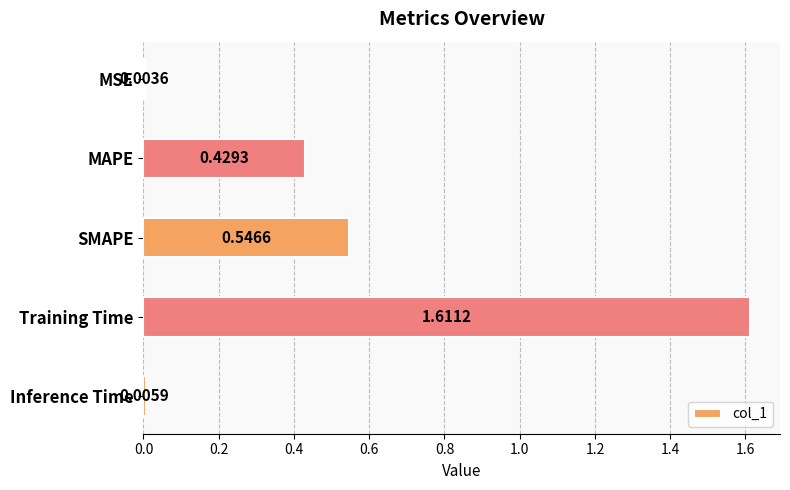

Which label corresponds to the largest value in the chart?

Training Time